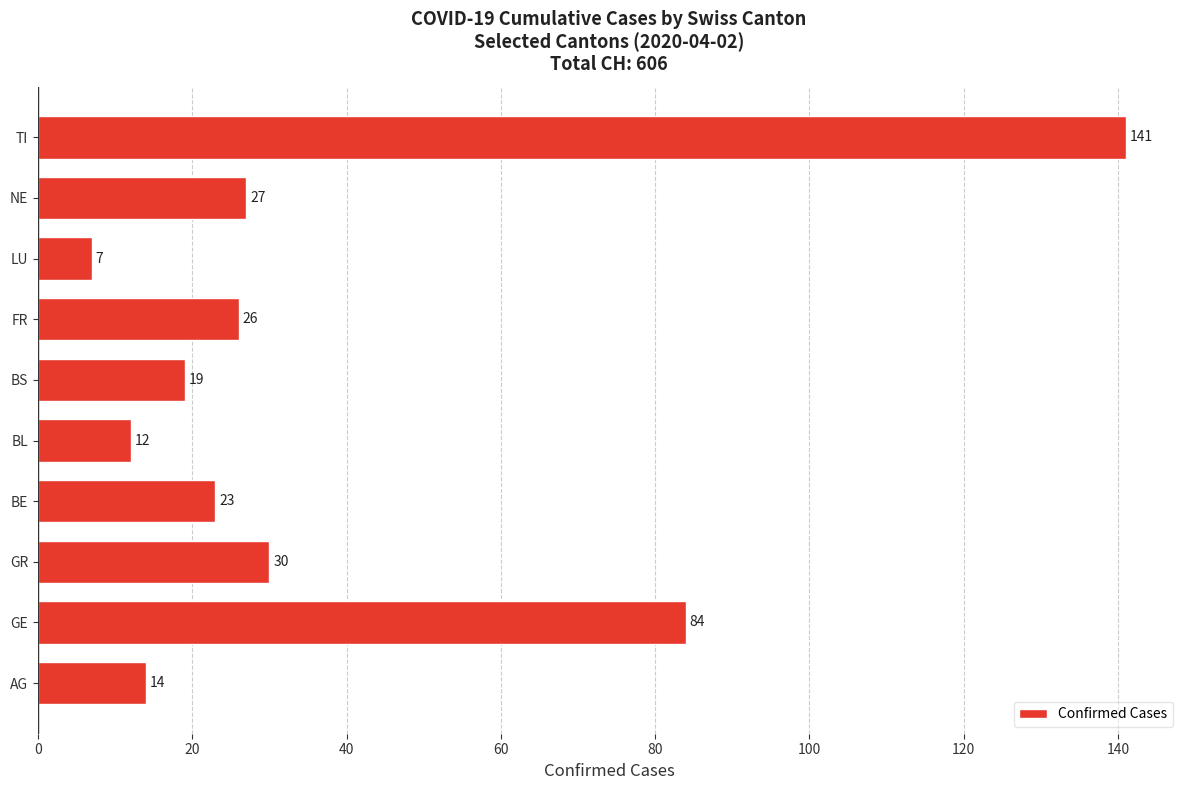

Is it true that the value at NE is 19?

False